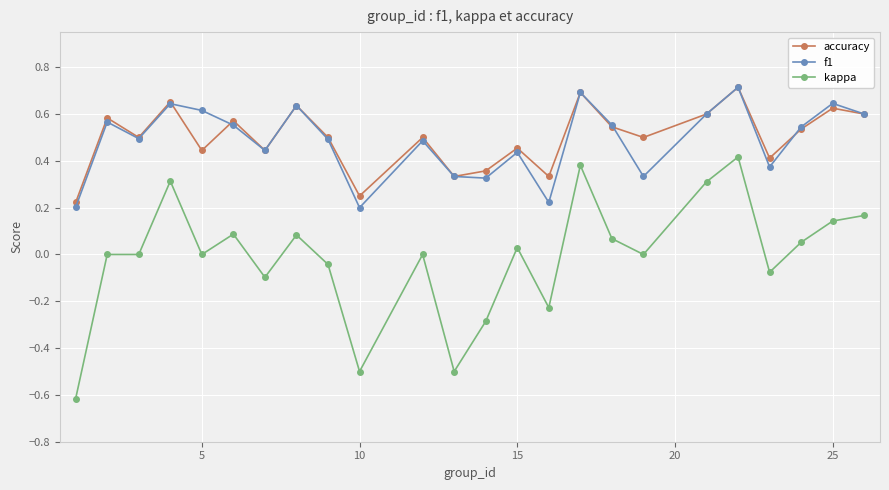

In f1, how many points are lower than both neighbors (excluding endpoints)?

7